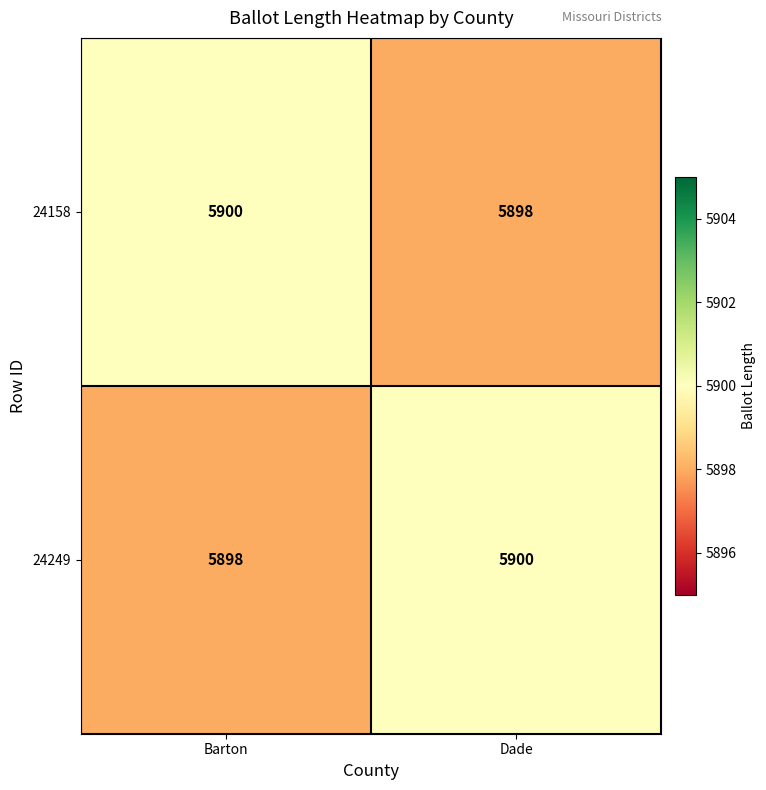

What is the spread (max minus min) of values at Dade?

2